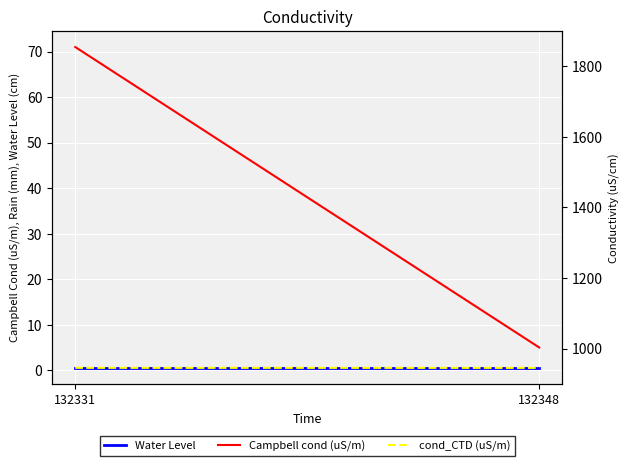

Count the number of data series in this chart.

3